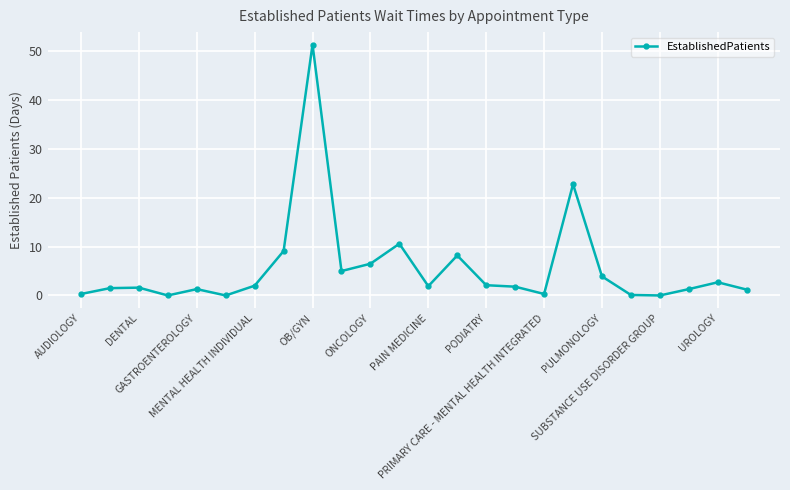

What is the maximum value shown in the chart?

51.4